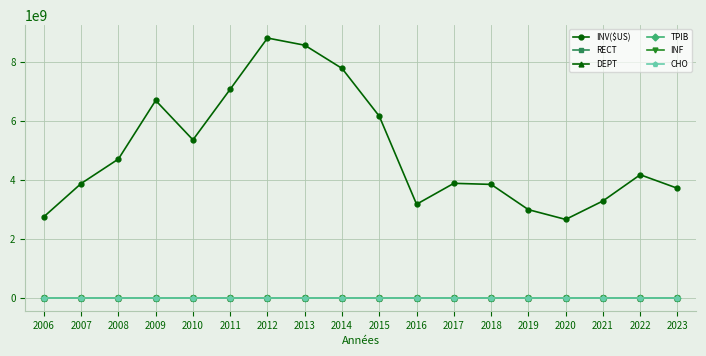

Where is the first local maximum for INV($US)?

2009